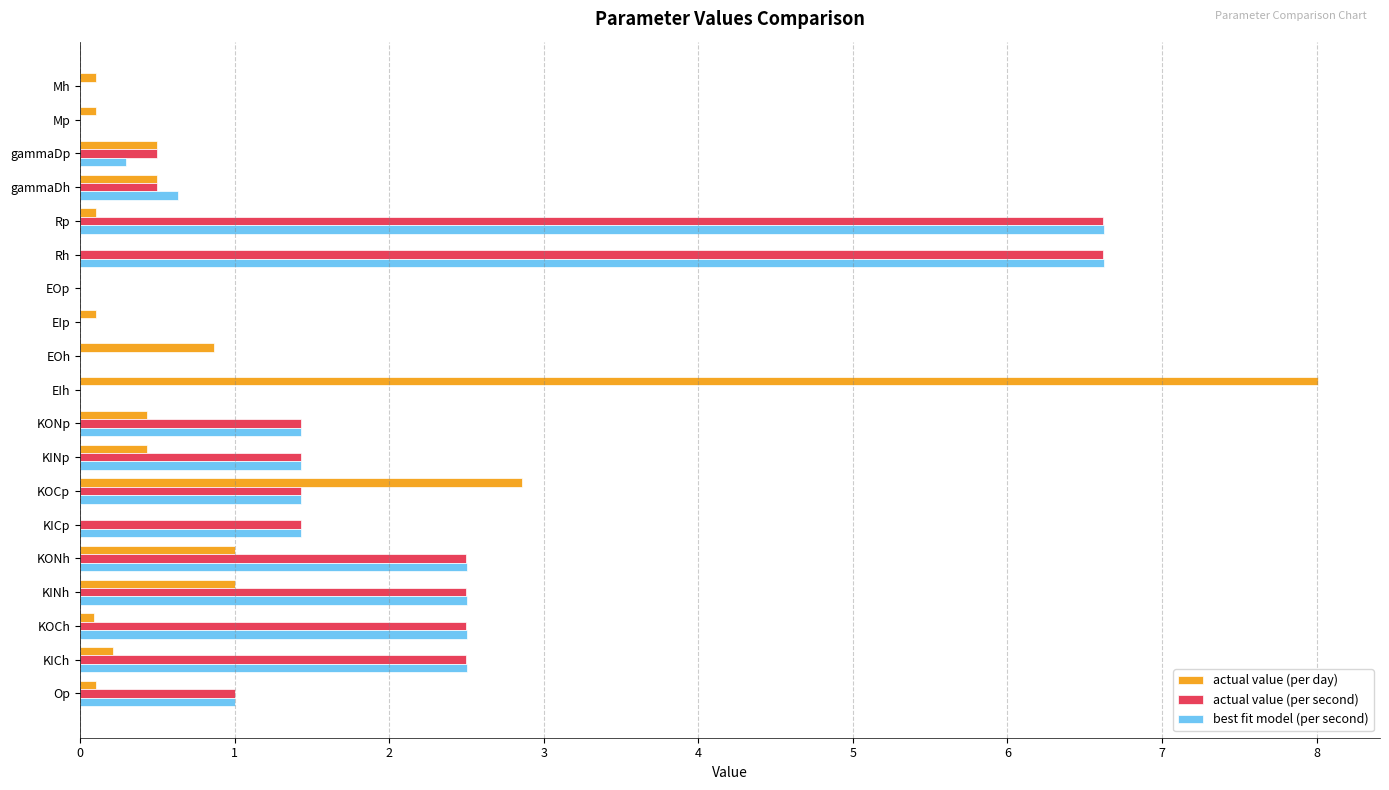

Is the value of actual value (per day) at EOp greater than the value of actual value (per second) at KINp?

No